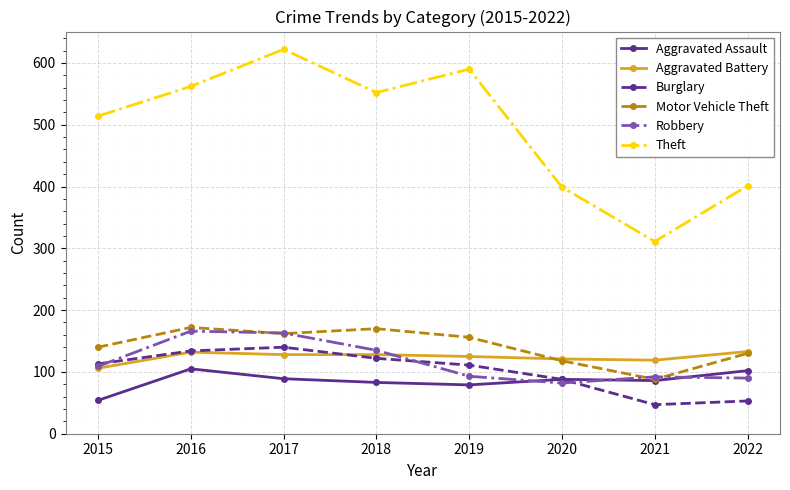

What is the difference between the maximum and second lowest values in the Robbery series?

76